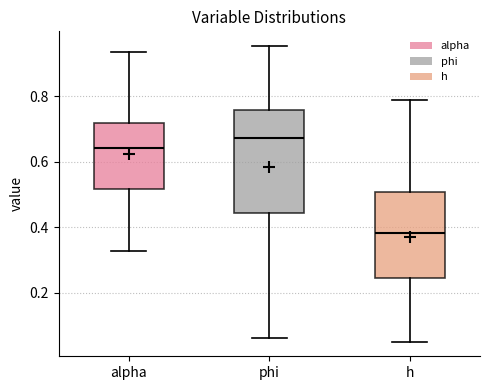

Which box's median line is the highest?

phi